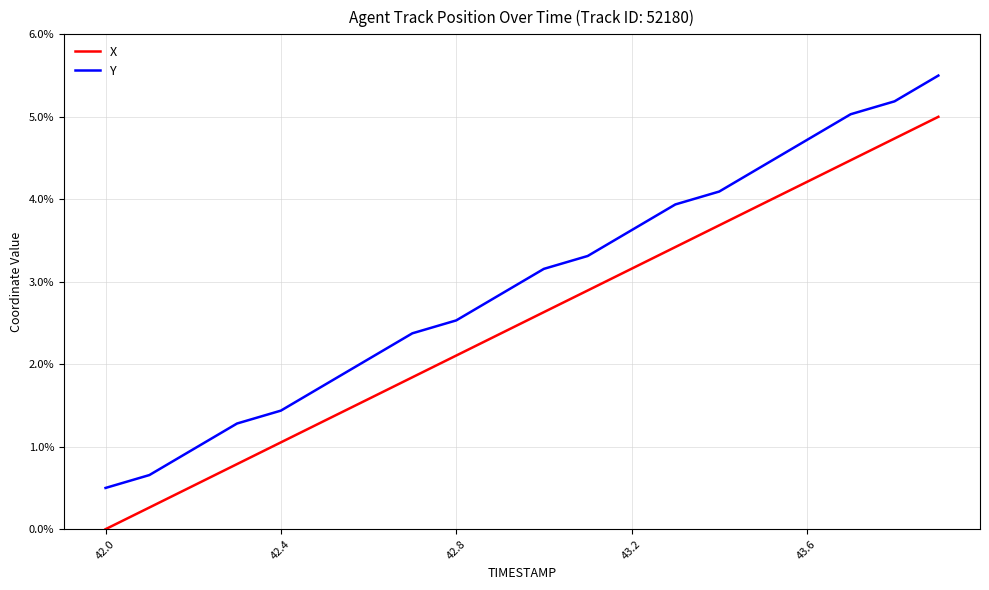

Rank the series by their maximum value, from highest to lowest.

Y, X